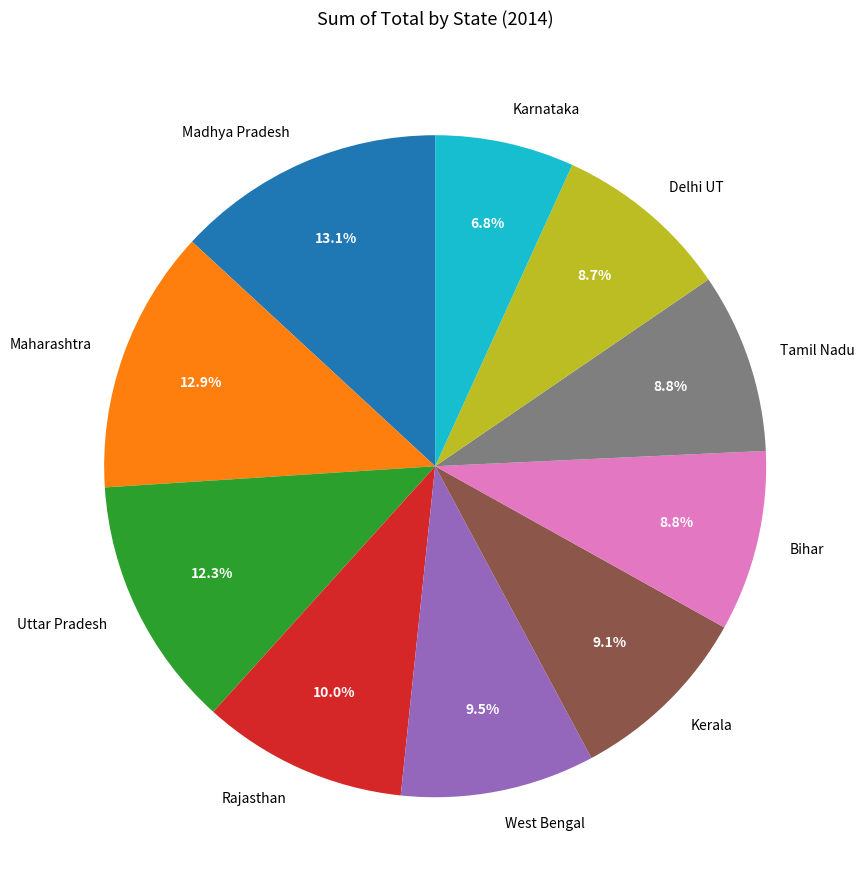

Is it true that Madhya Pradesh is 13% of the pie?

True